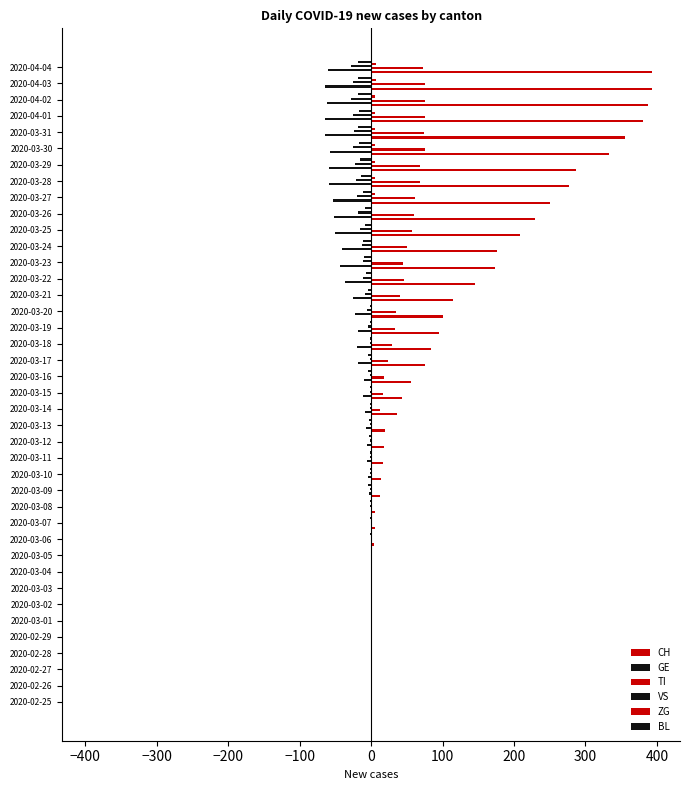

How many categories are shown in the chart?

40